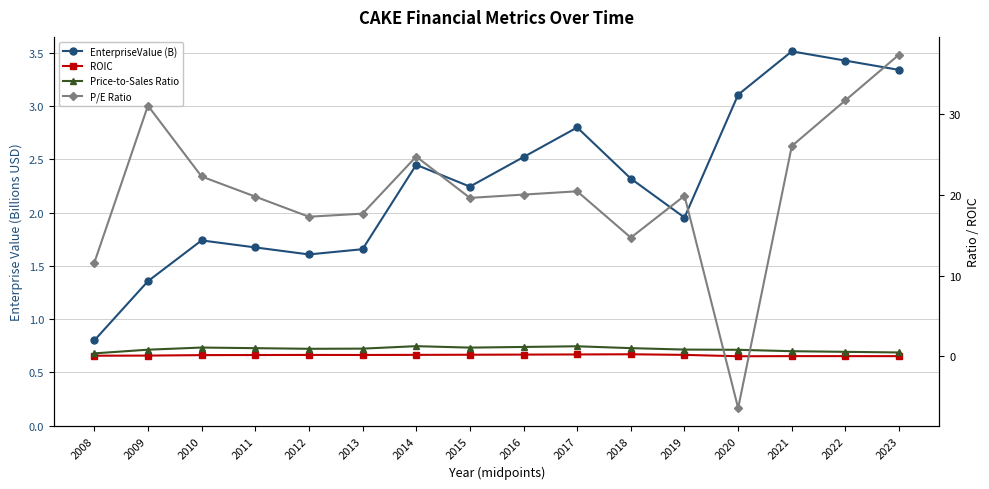

In EnterpriseValue (B), how many points are lower than both neighbors (excluding endpoints)?

3